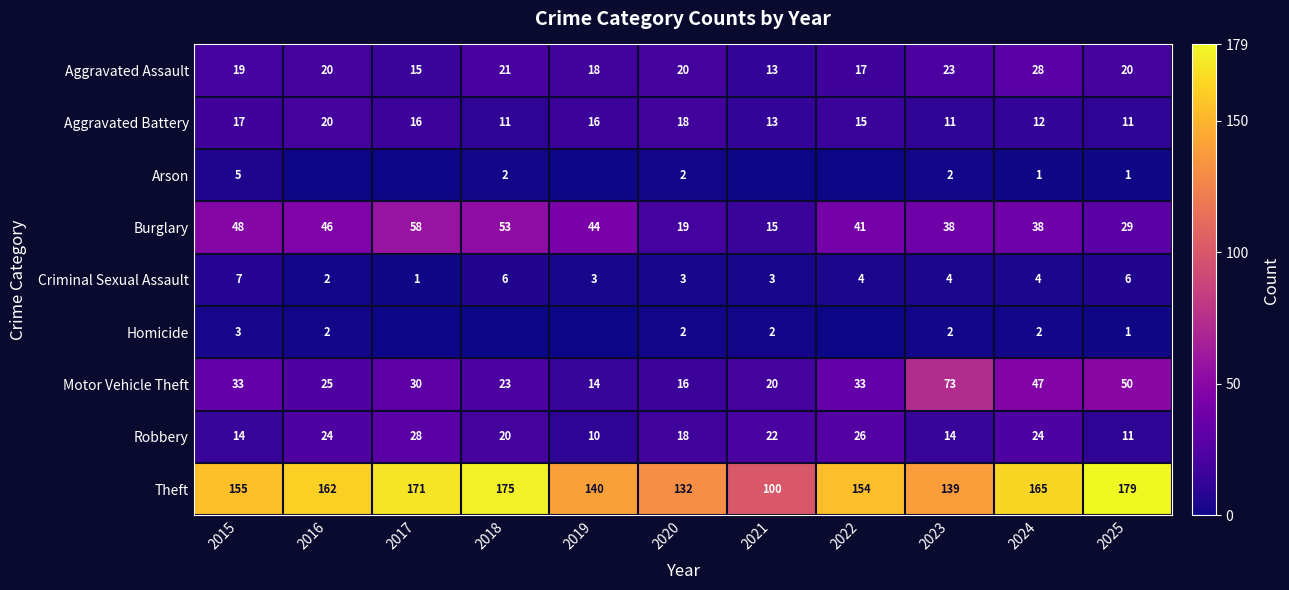

Is the value of Theft at 2016 greater than the value of Robbery at 2015?

Yes